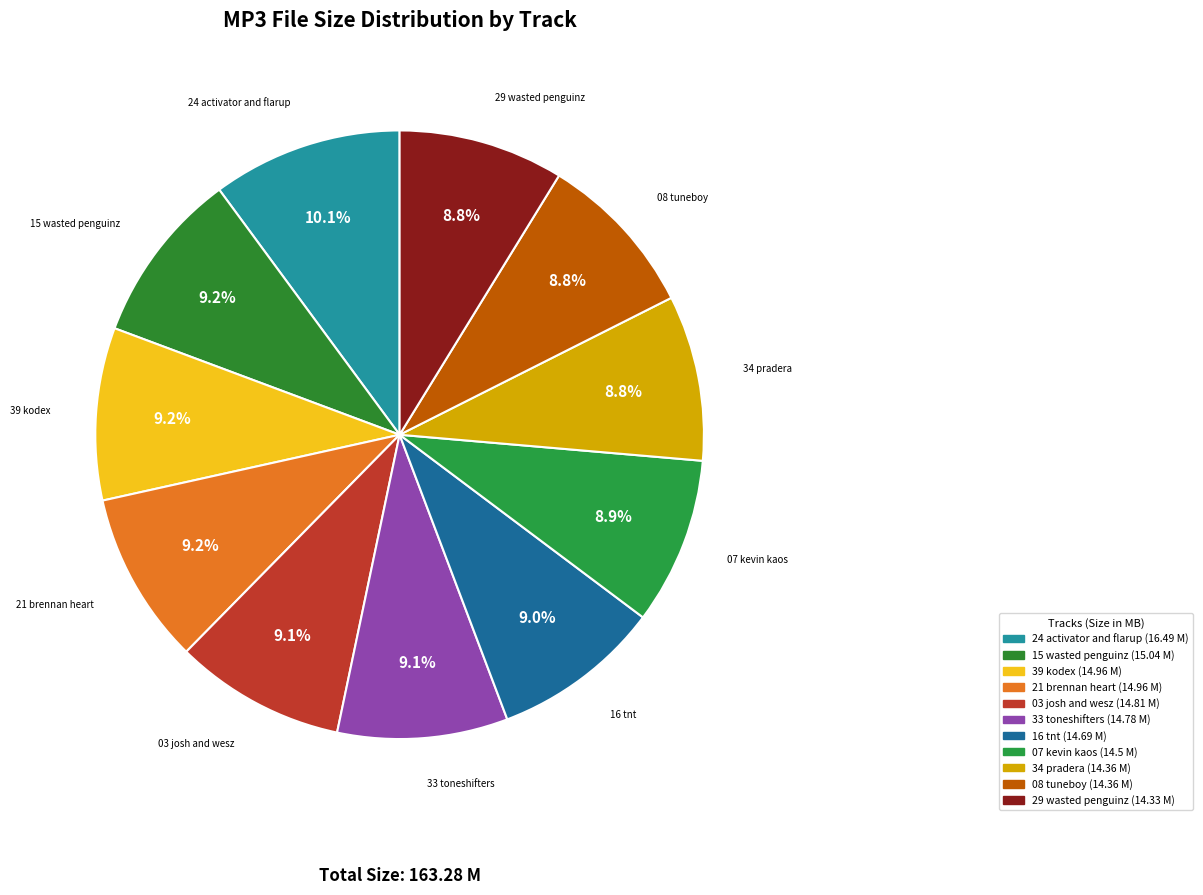

True or false: 24 activator and flarup accounts for 19% of the total.

False